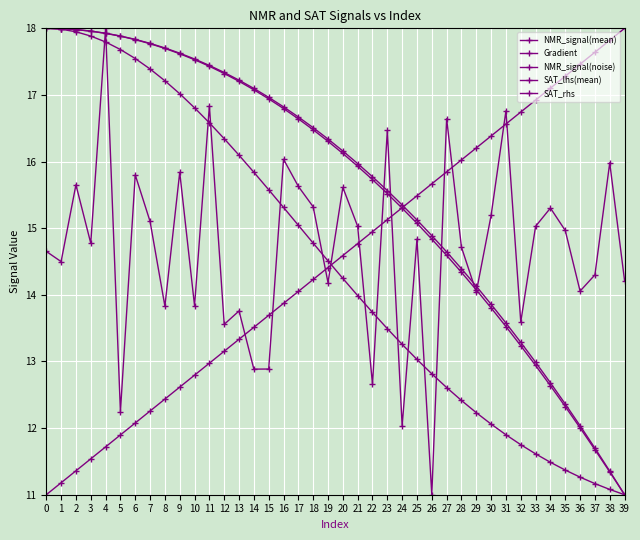

How many series are shown in this chart?

5